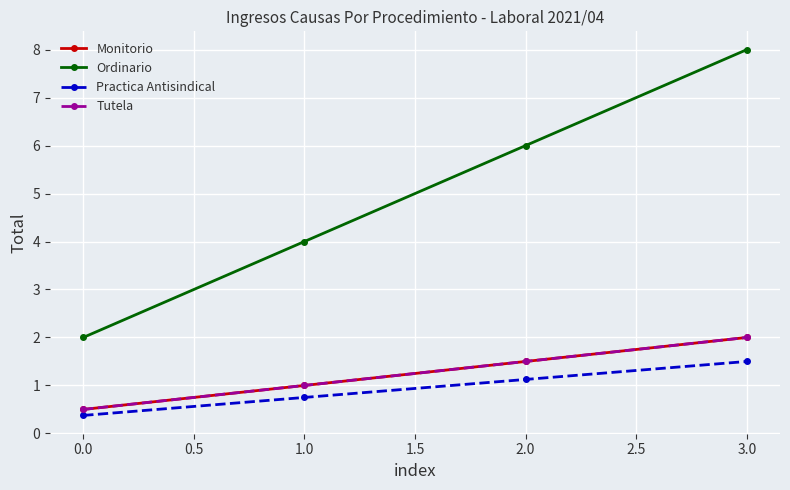

What is the average value of the Ordinario series?

5.0